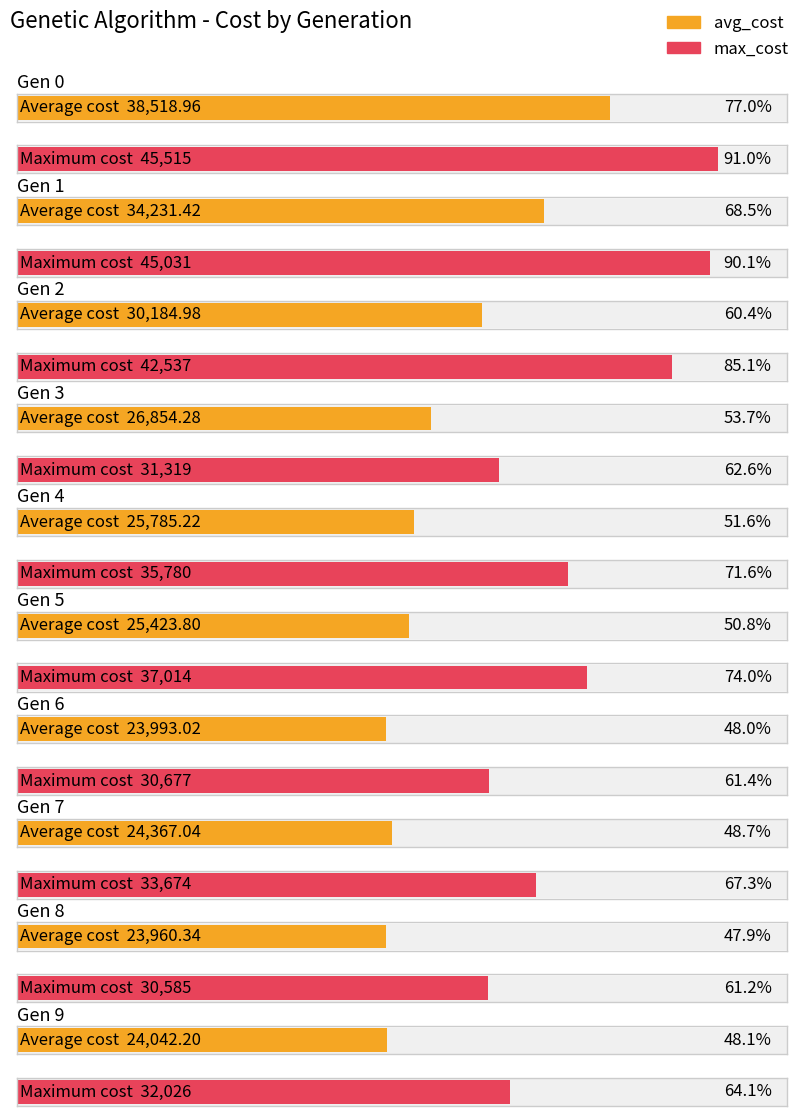

Which series has the largest range (max minus min)?

max_cost